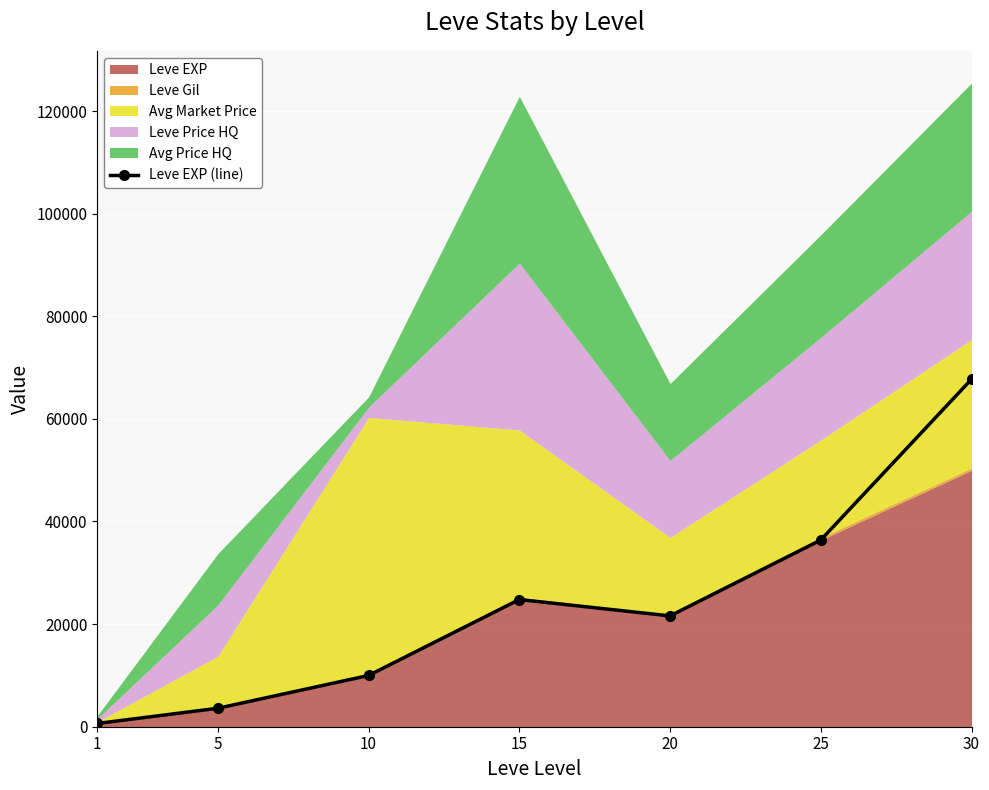

Count the number of values greater than 21600.

3